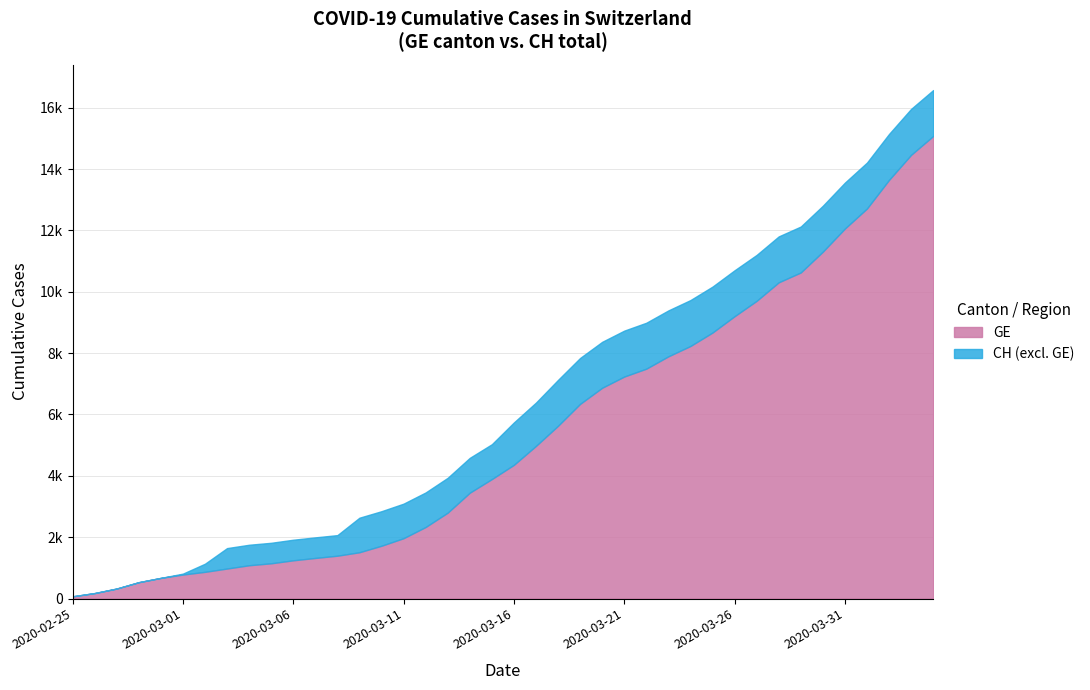

The value of CH at 2020-03-17 is 1280. True or false?

False